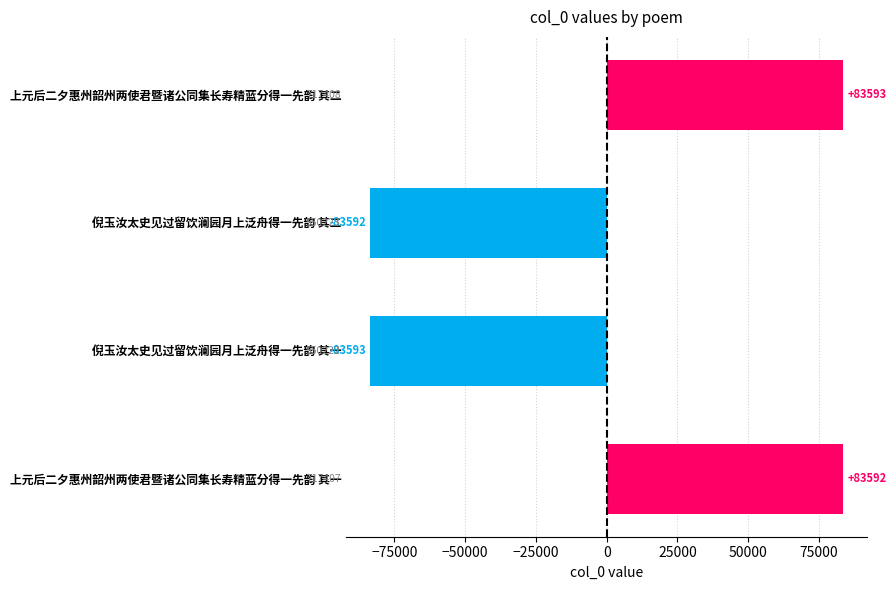

List the labels in order of value, largest first.

上元后二夕惠州韶州两使君暨诸公同集长寿精蓝分得一先韵 其二, 上元后二夕惠州韶州两使君暨诸公同集长寿精蓝分得一先韵 其一, 倪玉汝太史见过留饮澜园月上泛舟得一先韵 其二, 倪玉汝太史见过留饮澜园月上泛舟得一先韵 其一